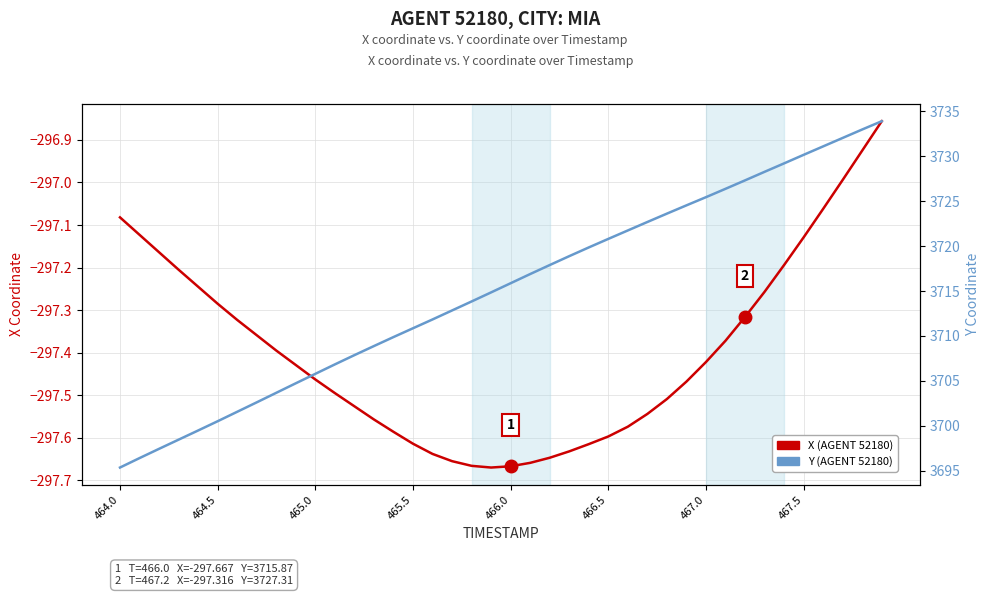

The value of Y (AGENT 52180) at 465.5 is 3710.9. True or false?

True